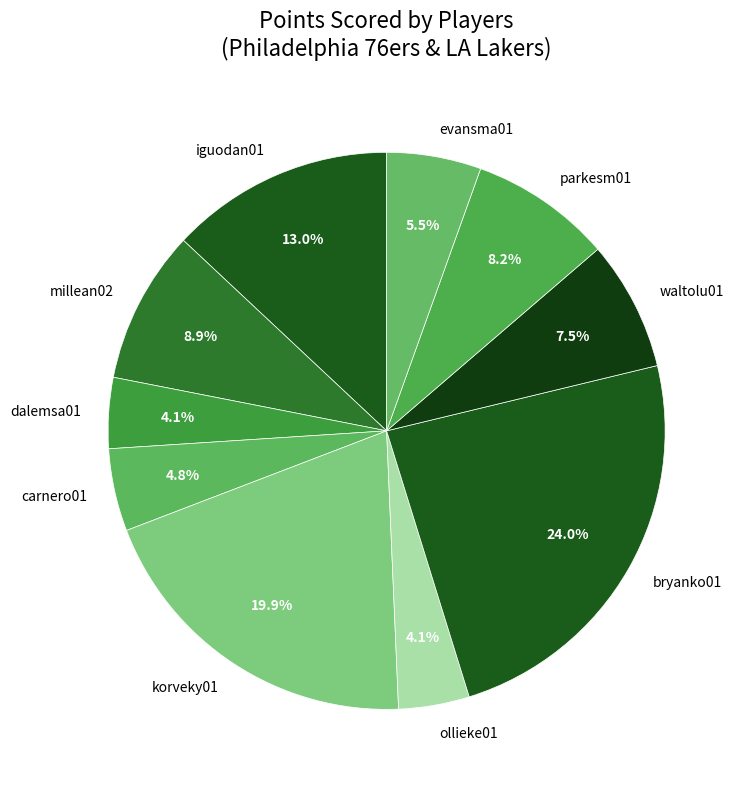

What percentage is NOT represented by evansma01?

94.5%